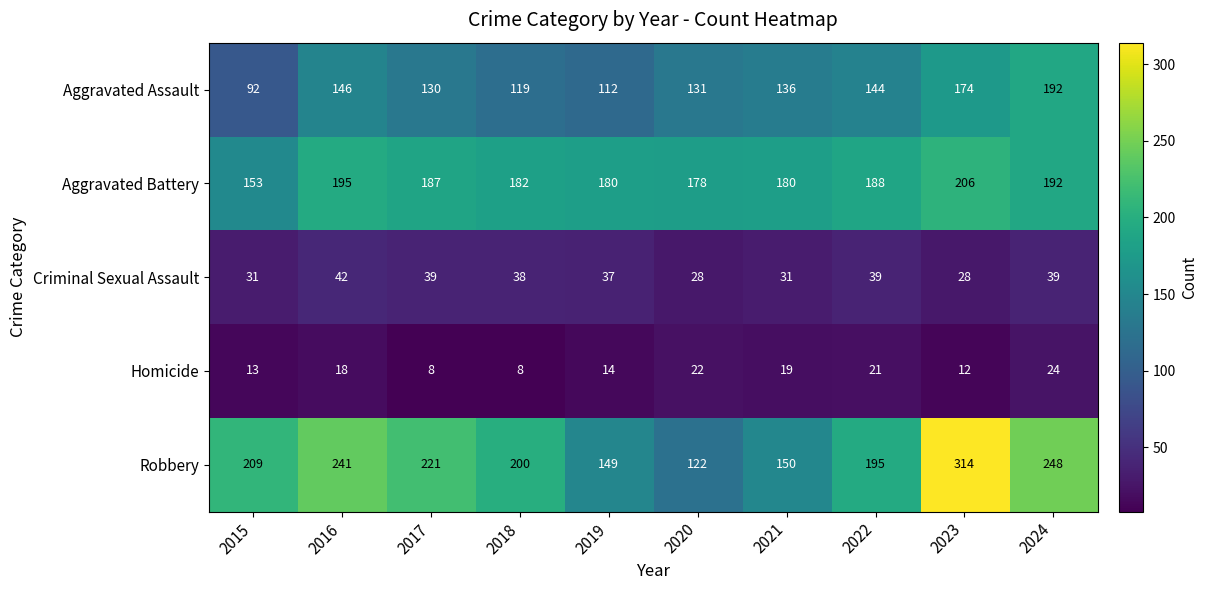

At 2019, list the series in order from smallest to largest.

Homicide, Criminal Sexual Assault, Aggravated Assault, Robbery, Aggravated Battery